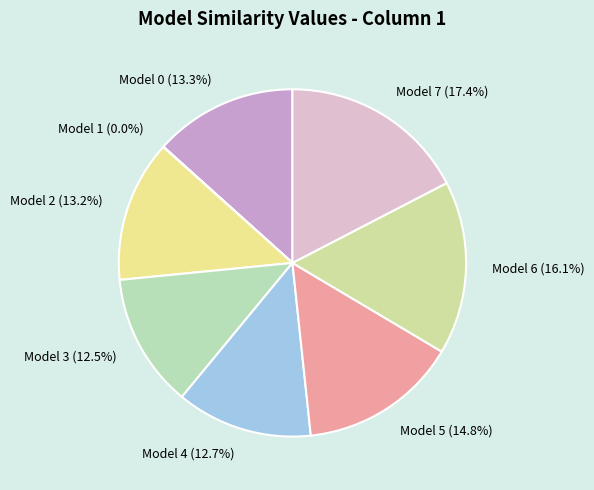

What is the largest slice in the pie chart?

Model 7